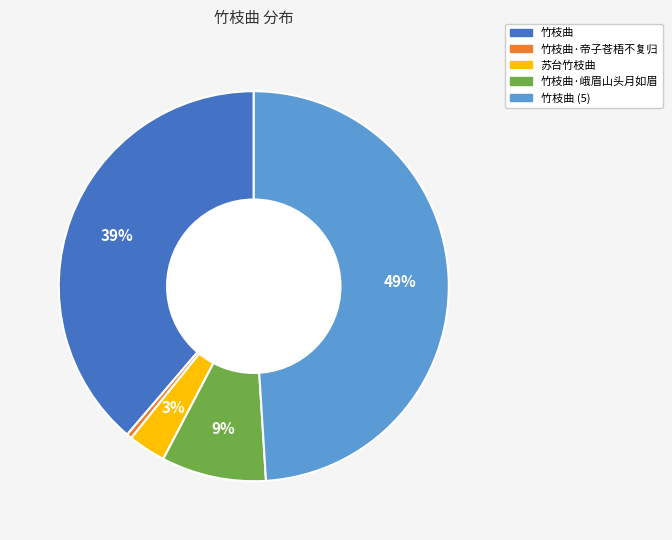

To the nearest percent, what is the average slice percentage?

20%